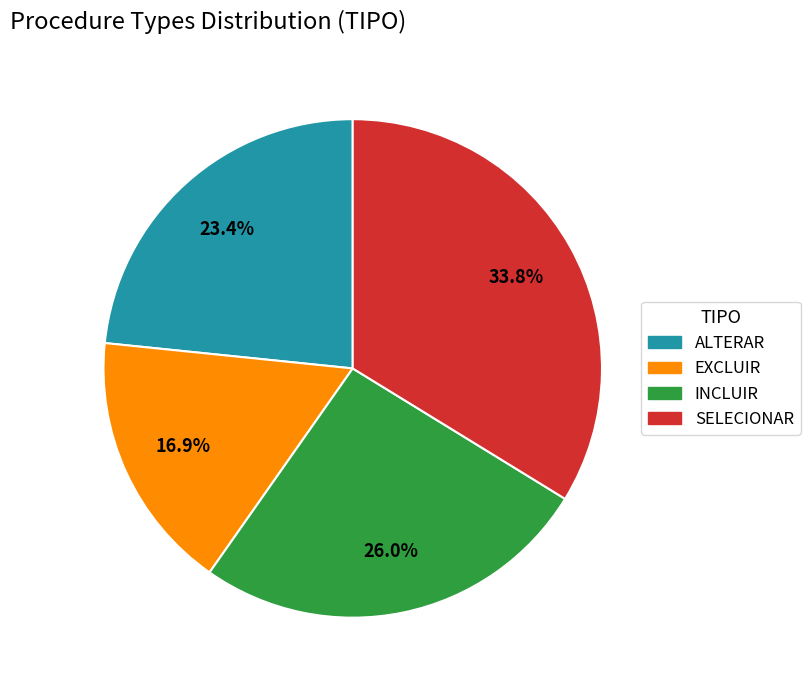

Is INCLUIR the majority of the pie?

No